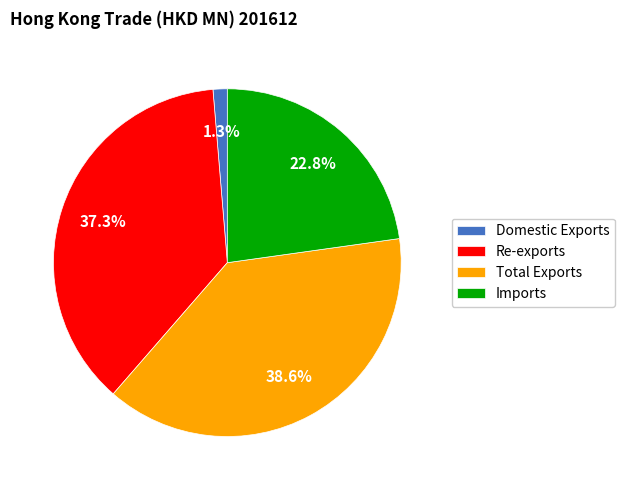

Combined, do Total Exports and Domestic Exports account for over 50%?

No